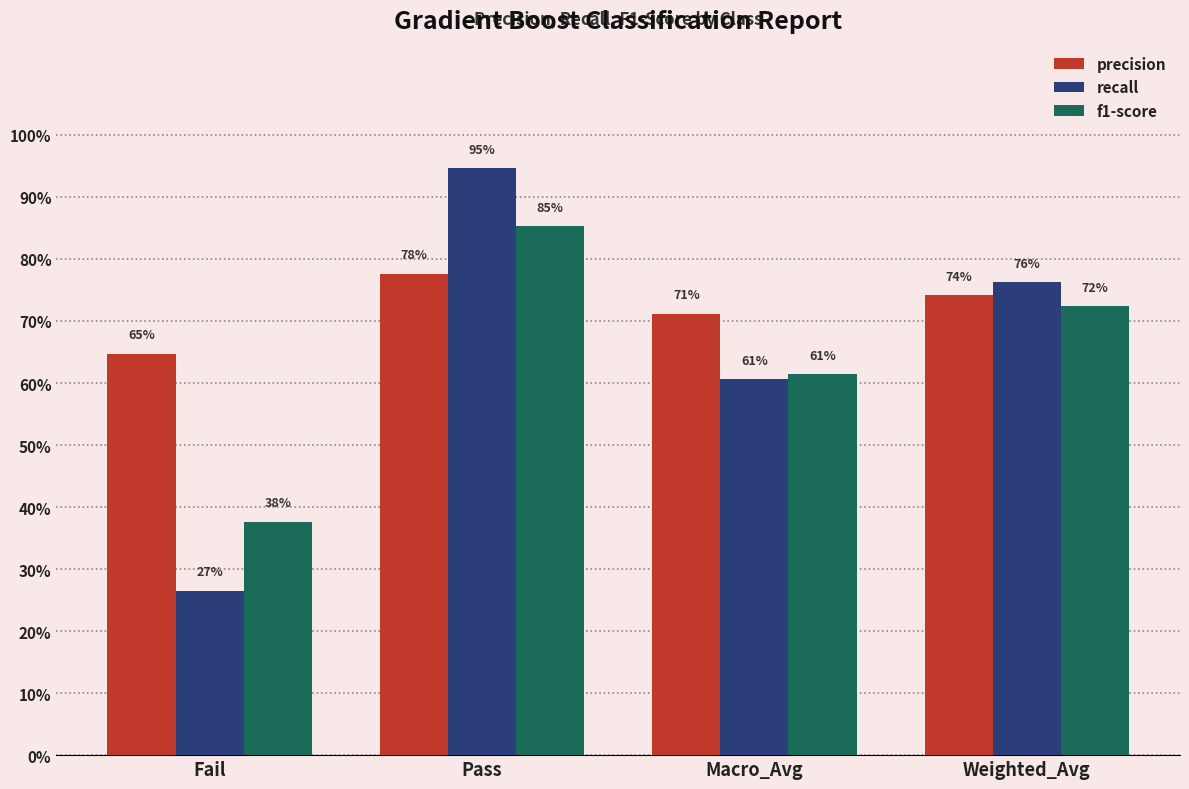

How many f1-score values are between 0 and 1?

4